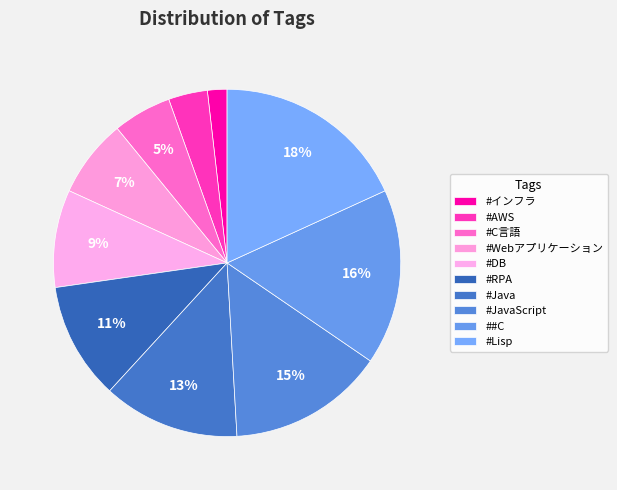

Do #Java and #インフラ together represent more than half of the pie?

No